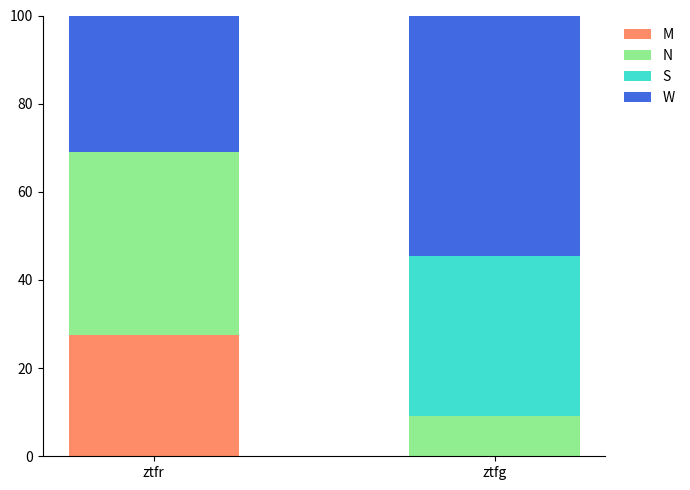

At which label does M reach its peak?

ztfr